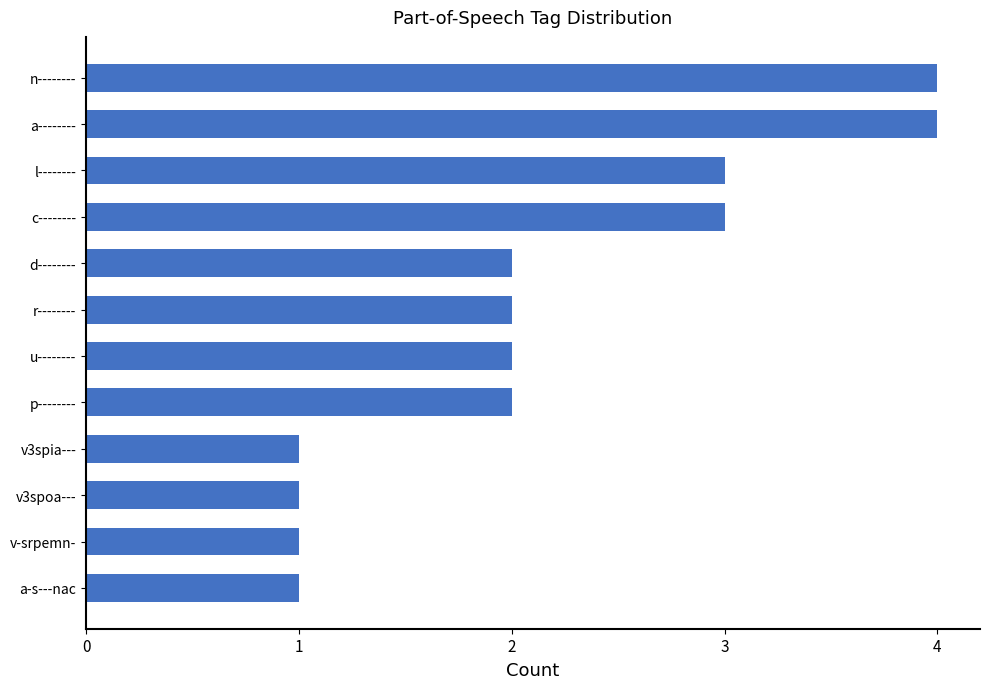

True or false: the data shows 3 at c--------.

True